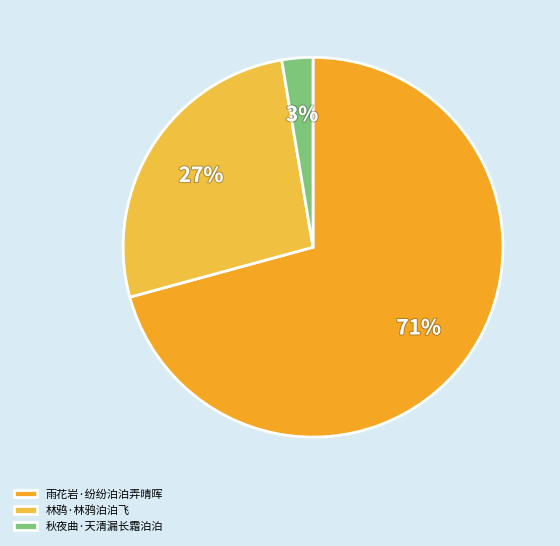

True or false: 林鸦·林鸦泊泊飞 accounts for 27% of the total.

True